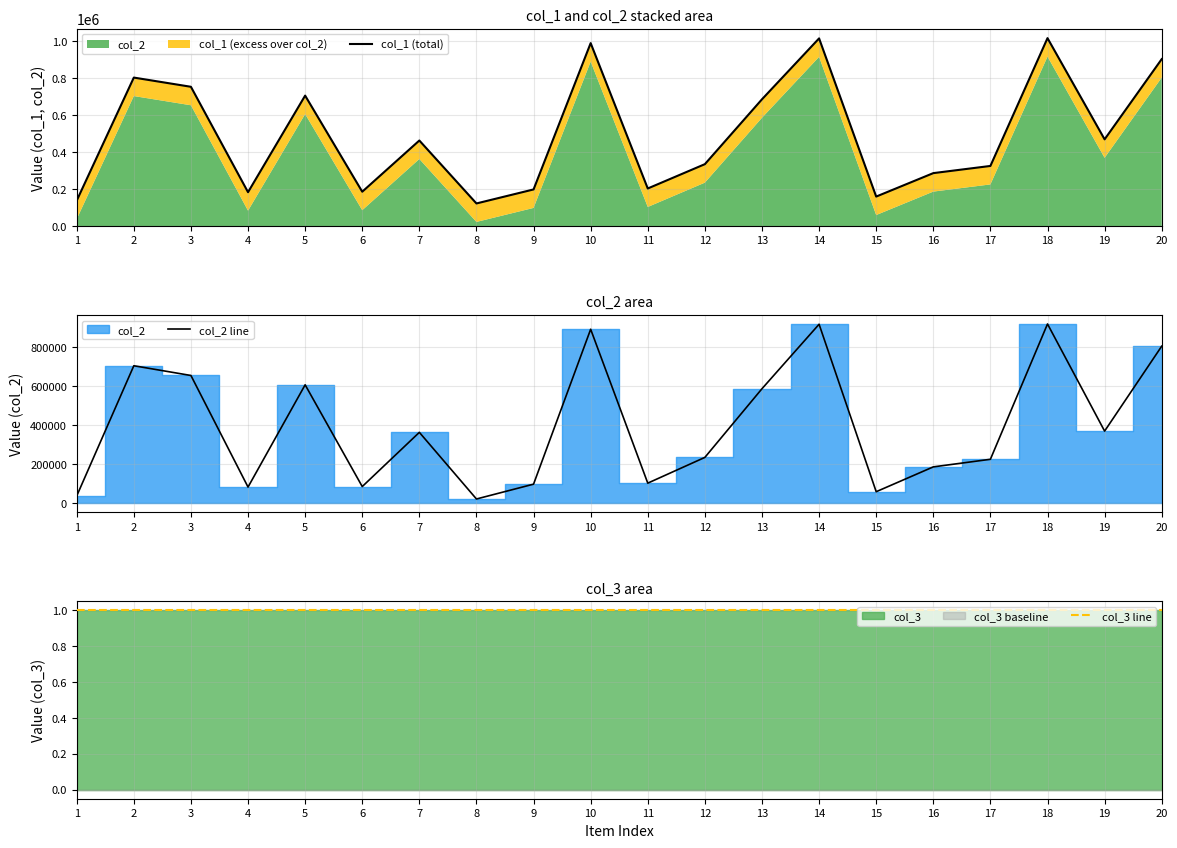

What is the minimum value shown in the chart?

1